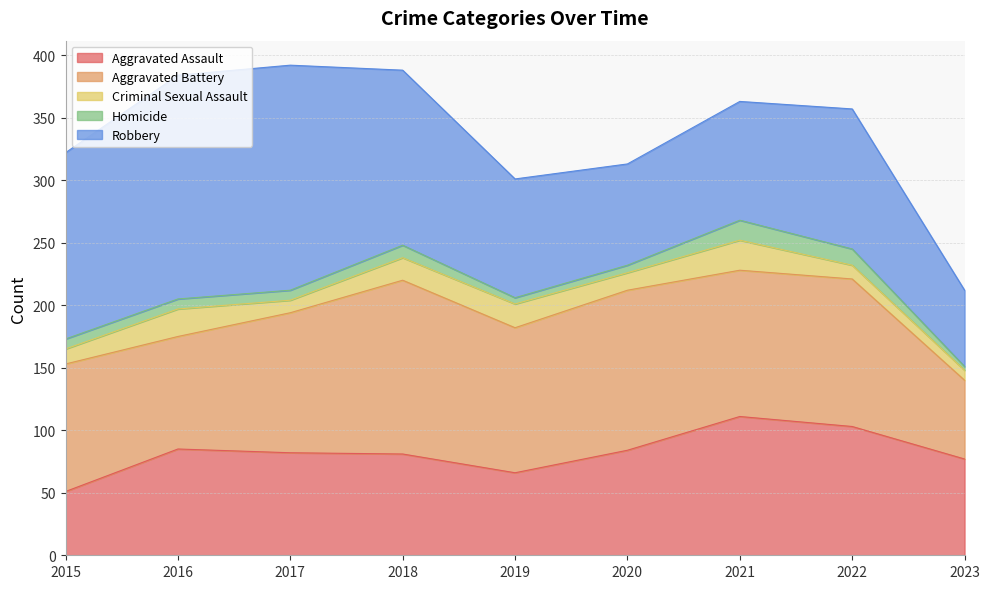

True or false: Aggravated Assault has more than 2 points higher than both neighbors.

False